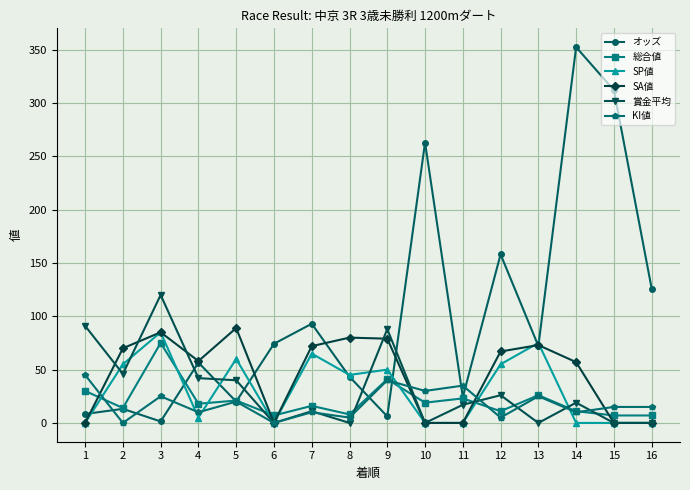

Is it true that SP値 equals 0.0 at 16?

True